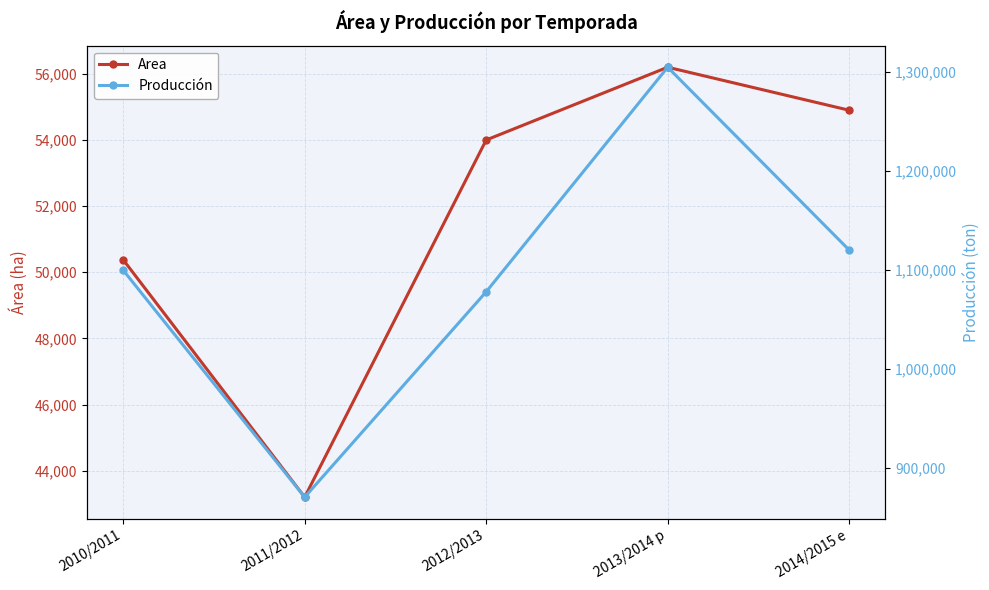

List the labels in order of Area value, largest first.

2013/2014 p, 2014/2015 e, 2012/2013, 2010/2011, 2011/2012